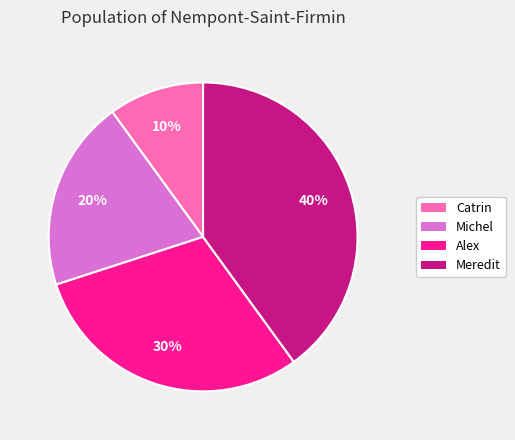

The Catrin slice represents 10% of the pie. True or false?

True